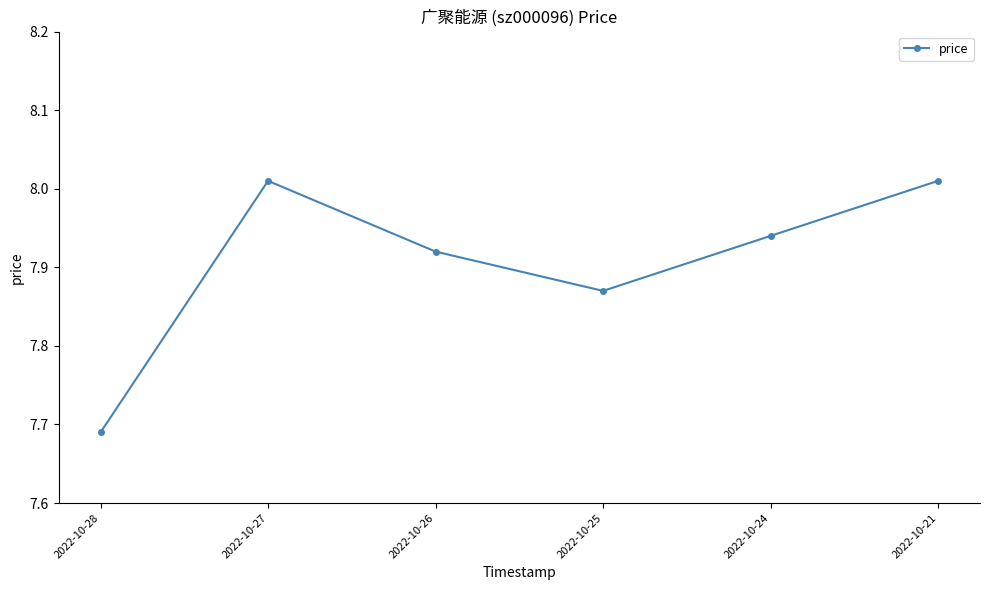

Where is the first local minimum?

2022-10-25